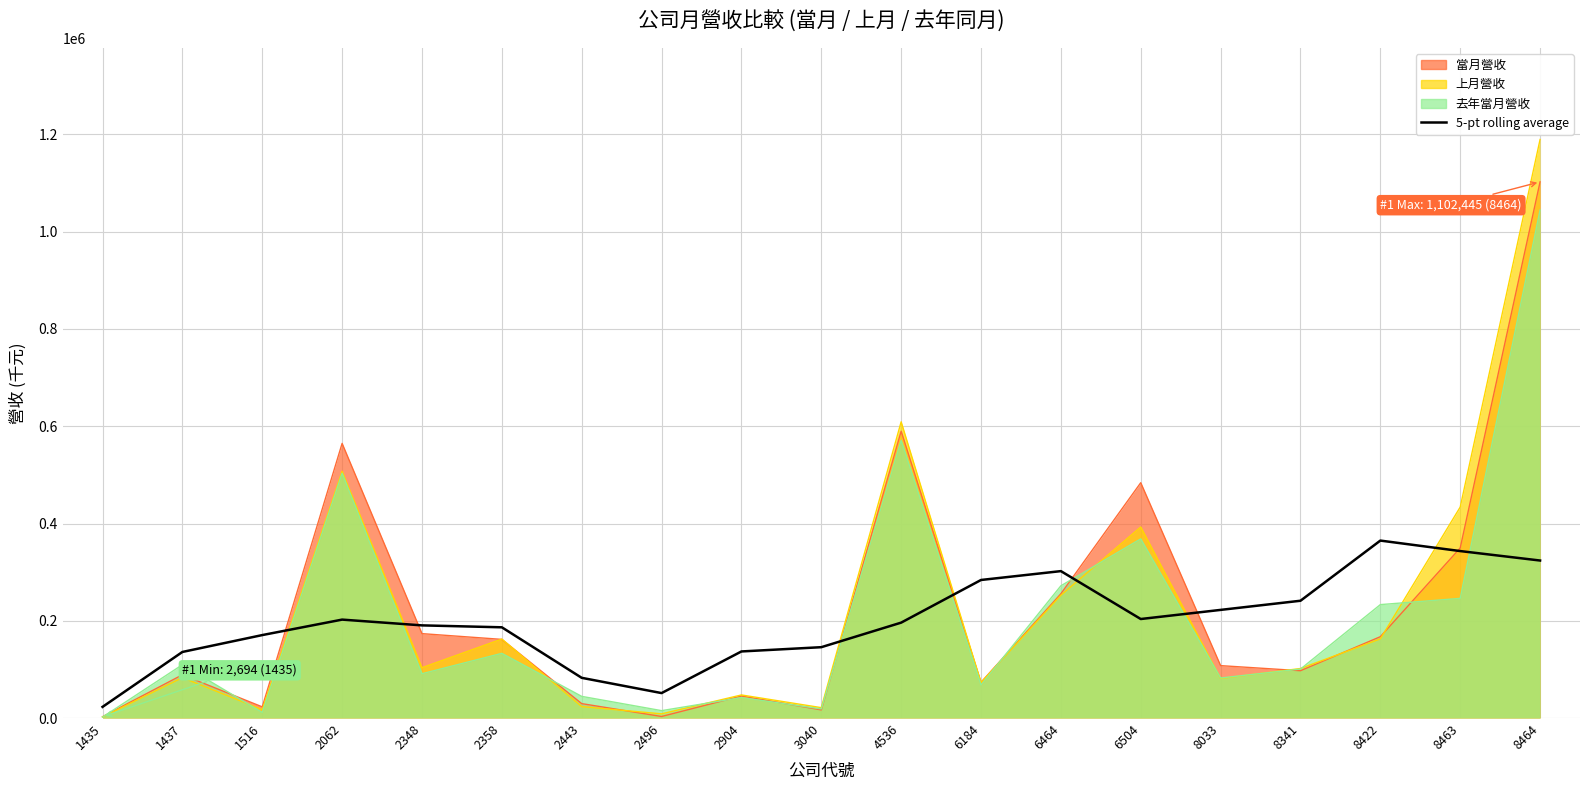

The chart shows a value of 302088.4 at 6464. True or false?

True